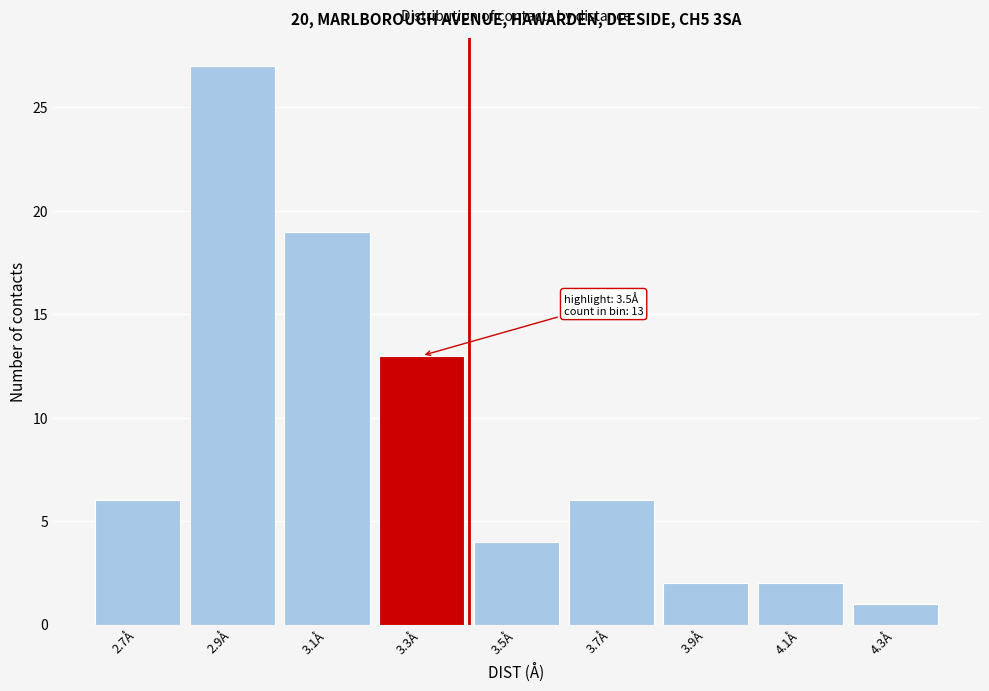

Reading right to left, extract all data points from this chart.

4.3Å=1	4.1Å=2	3.9Å=2	3.7Å=6	3.5Å=4	3.3Å=13	3.1Å=19	2.9Å=27	2.7Å=6